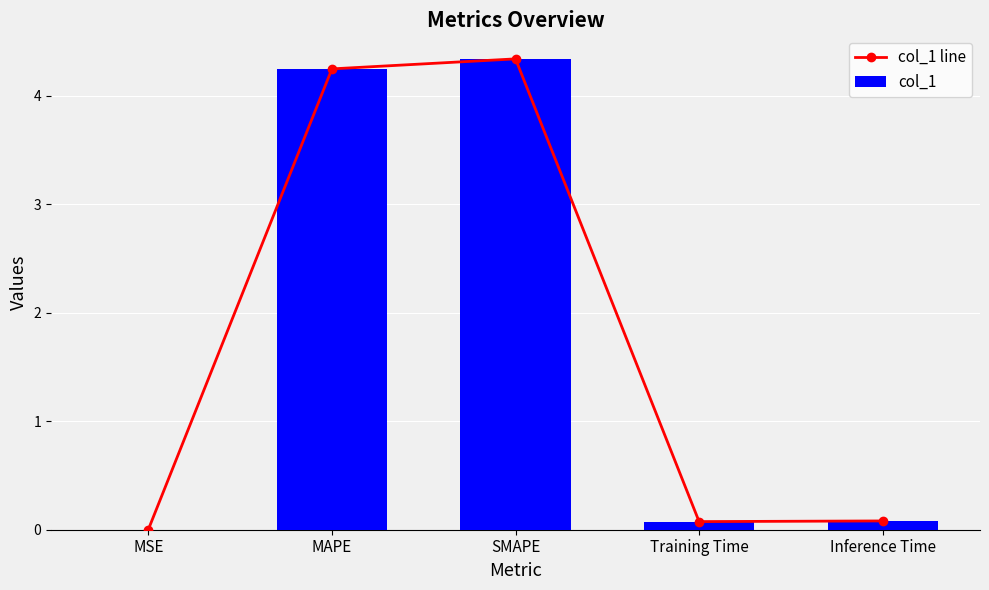

What are all the series names shown in the legend?

col_1 line, col_1